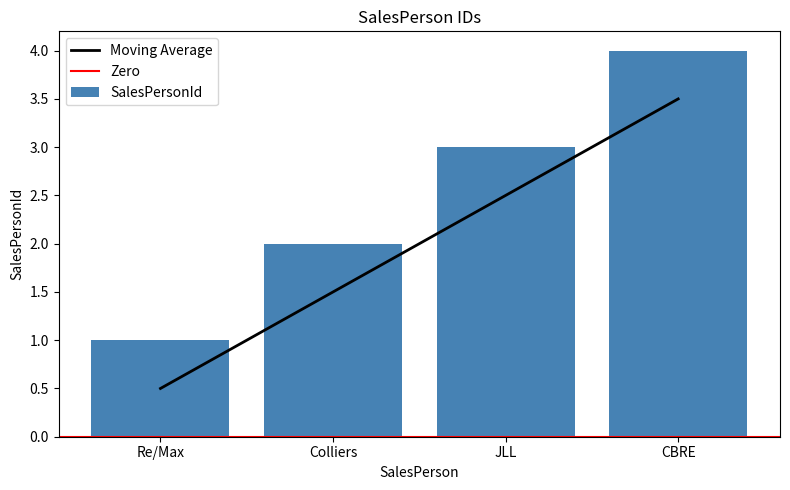

Where is the data nearest to the value 2?

Colliers